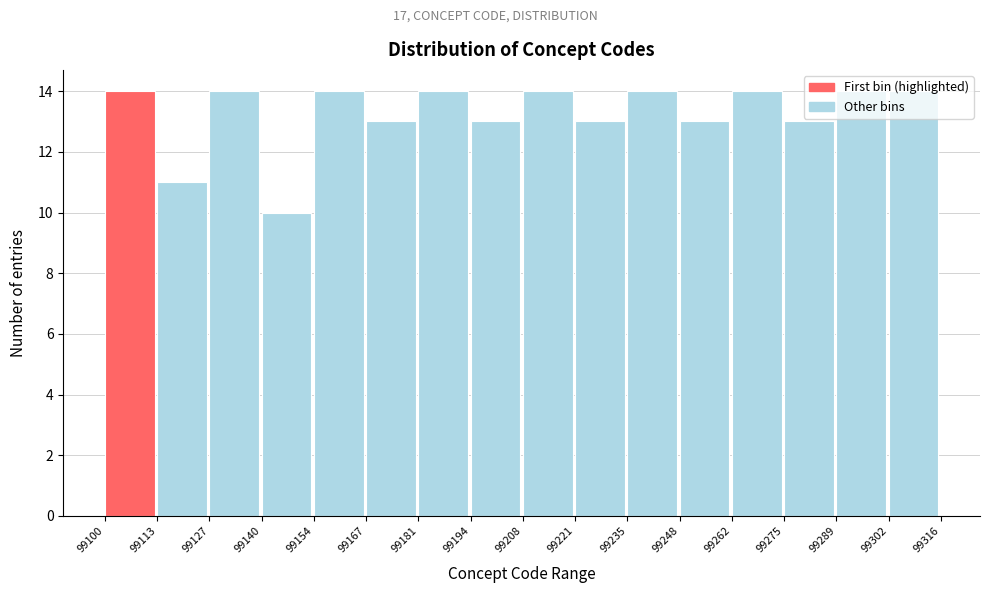

Reading left to right, transcribe this chart: for each bar, give the range it covers on the x-axis and its height. The values are not printed on the chart, so give them approximately, as read against the axis.

99100 to 99113: 14
99113 to 99127: 11
99127 to 99140: 14
99140 to 99154: 10
99154 to 99167: 14
99167 to 99181: 13
99181 to 99194: 14
99194 to 99208: 13
99208 to 99221: 14
99221 to 99235: 13
99235 to 99248: 14
99248 to 99262: 13
99262 to 99275: 14
99275 to 99289: 13
99289 to 99302: 14
99302 to 99316: 14